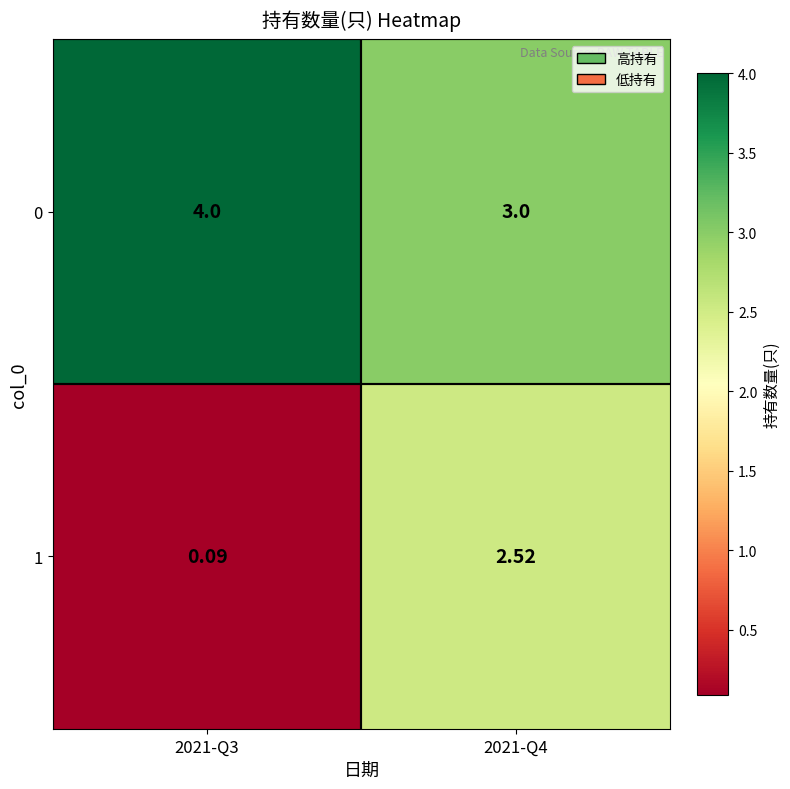

Is the value of 0 at 2021-Q3 greater than the value of 1 at 2021-Q4?

Yes